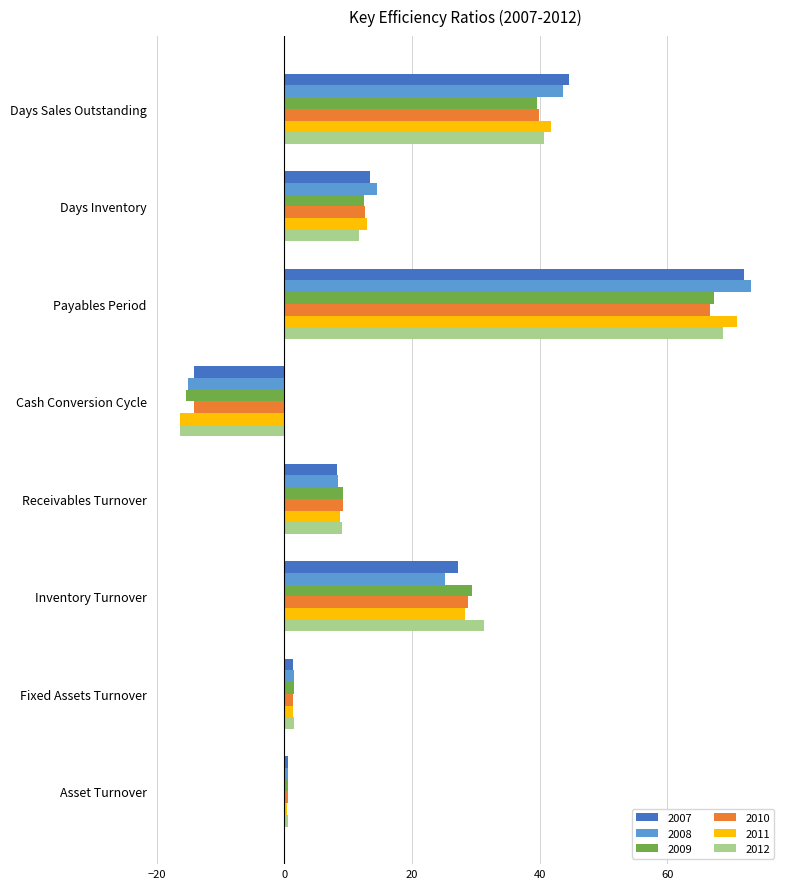

True or false: 2012 has a value of 11.7 at Days Inventory.

True